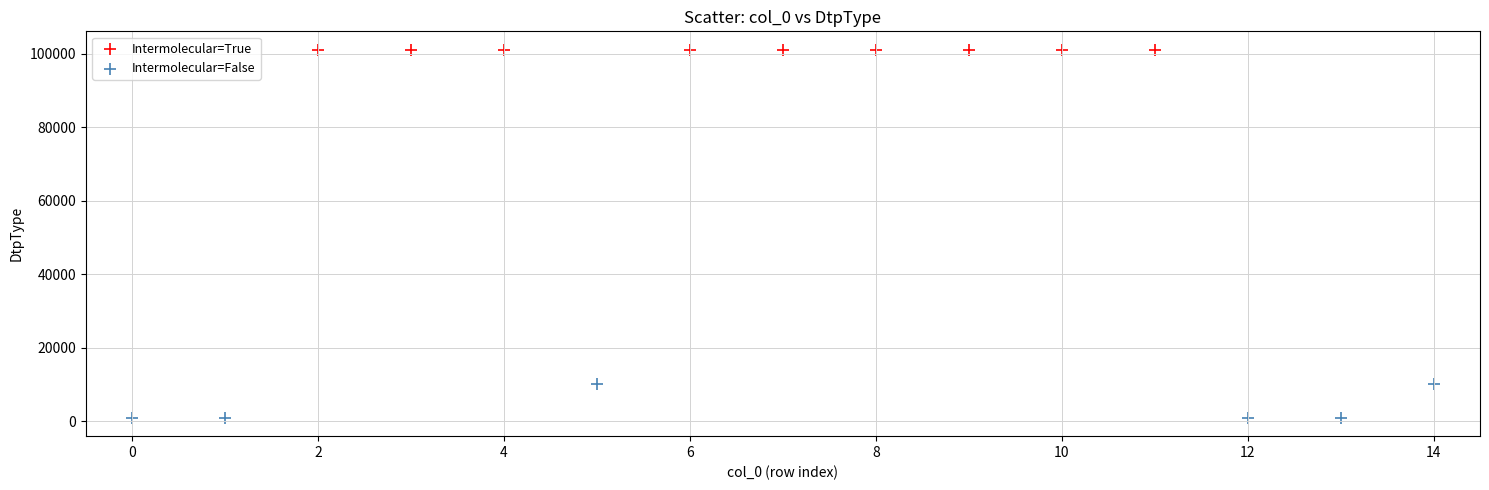

Which series has the widest spread of Y values?

Intermolecular=False